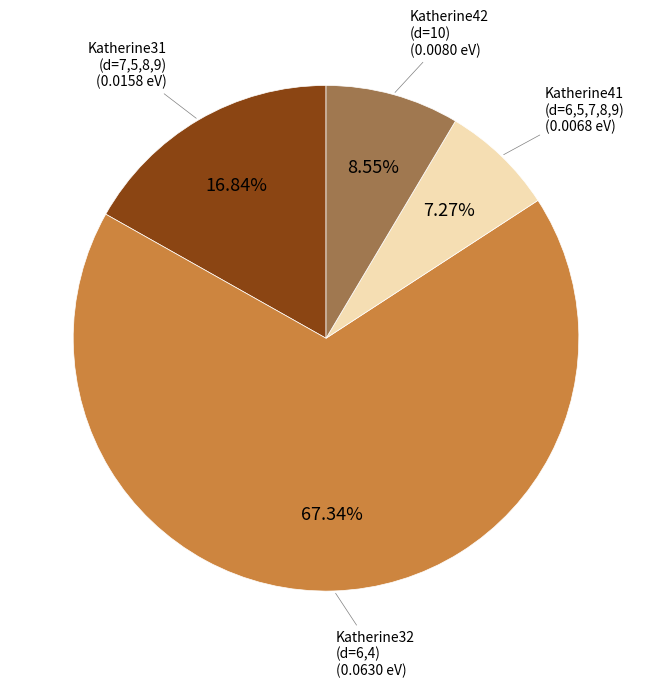

Is there a majority slice in this chart?

Yes